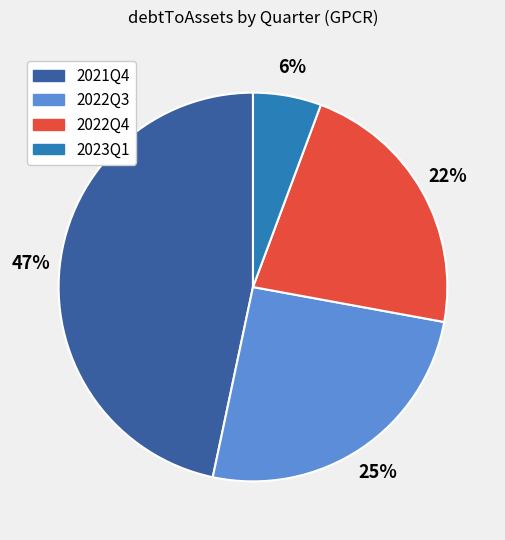

To the nearest percent, what is the average slice percentage?

25%